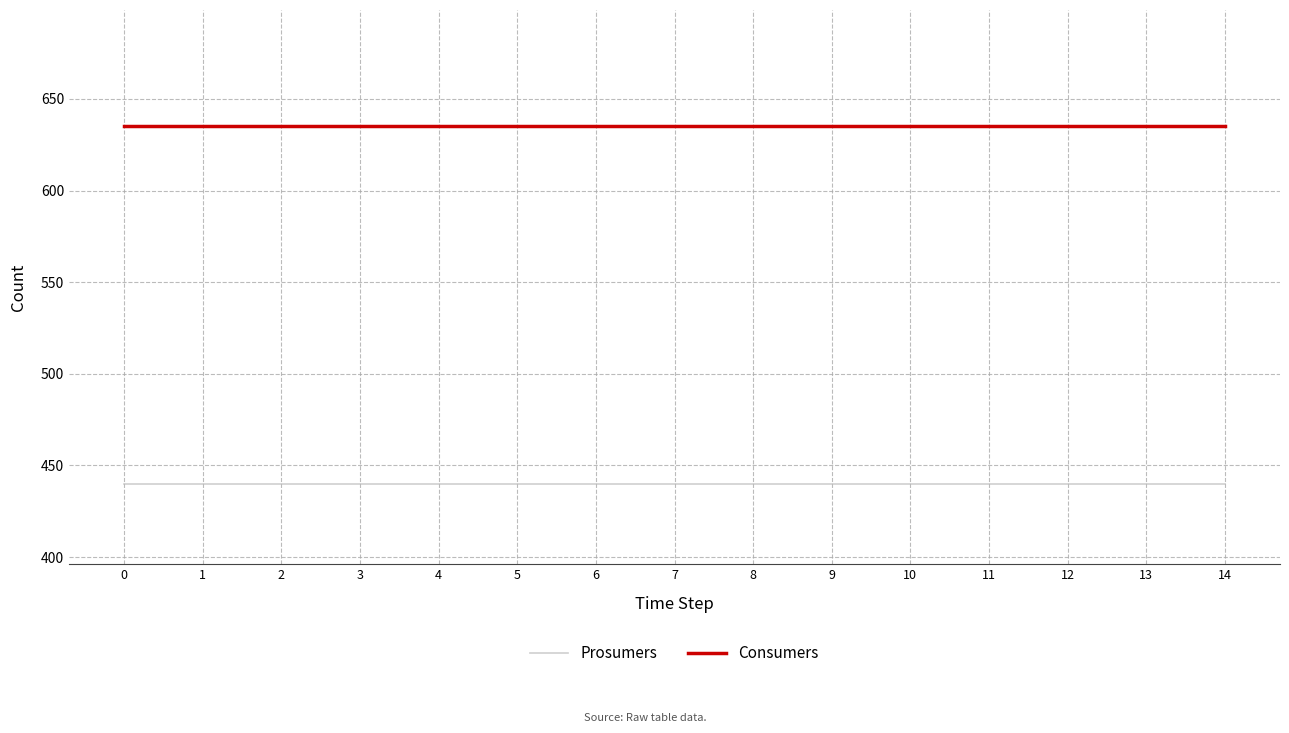

Reading right to left, extract all data points from this chart.

Prosumers: 440	440	440	440	440	440	440	440	440	440	440	440	440	440	440
Consumers: 635	635	635	635	635	635	635	635	635	635	635	635	635	635	635